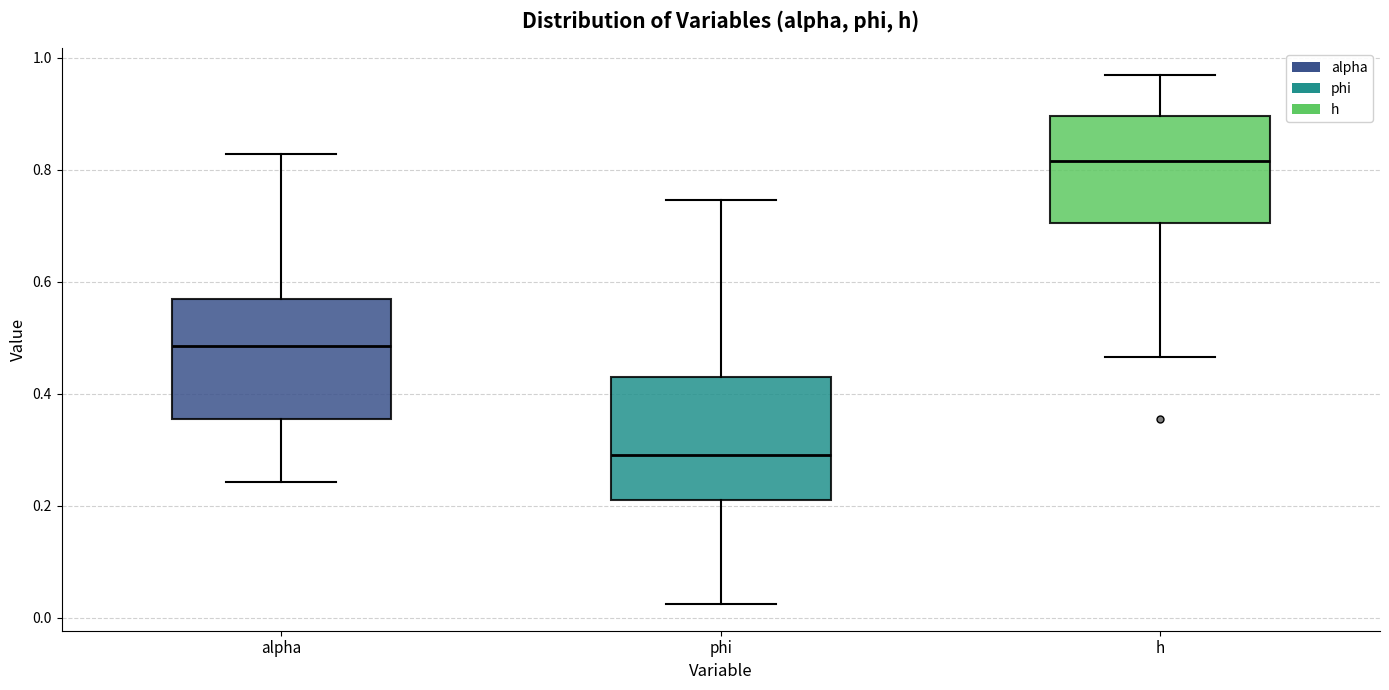

Where is the lower edge of the box for phi on the y-axis? The values are not printed on the chart, so give them approximately, as read against the axis.

0.22